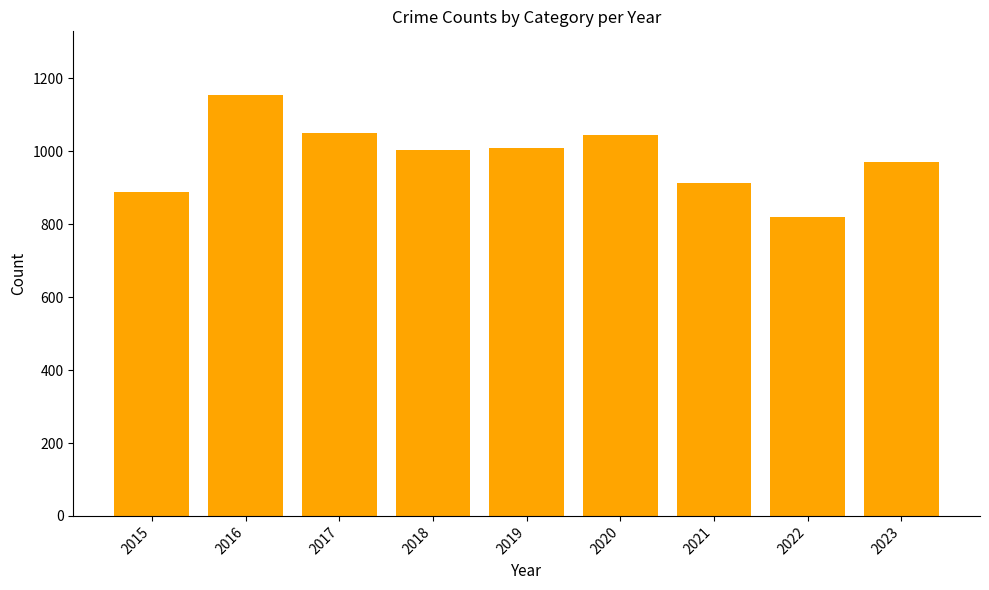

Does the chart contain stacked bars?

No